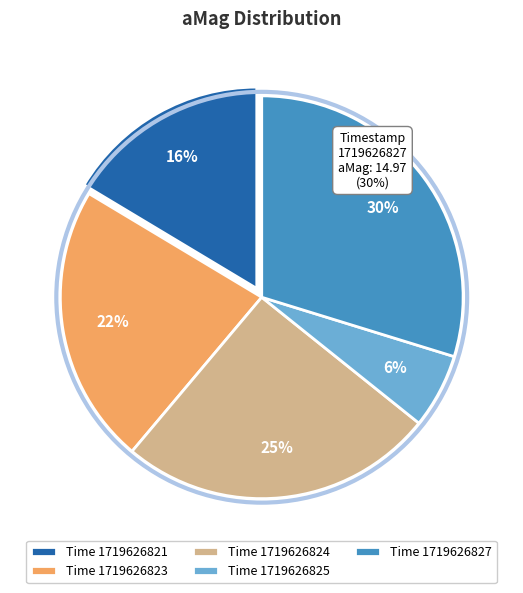

Does 1719626823 account for over 50% of the chart?

No